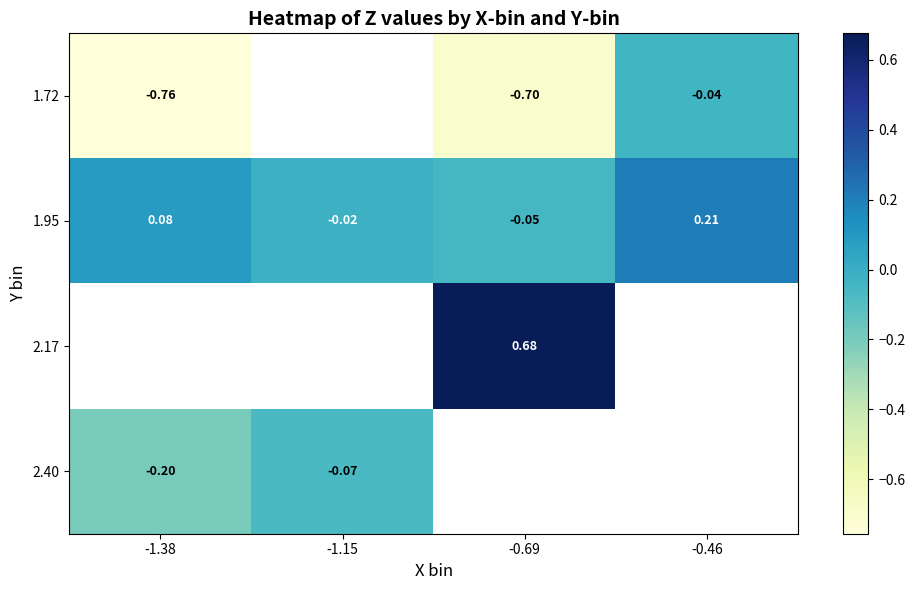

Is the value of 1.72 at -0.69 greater than the value of 1.95 at -0.46?

No